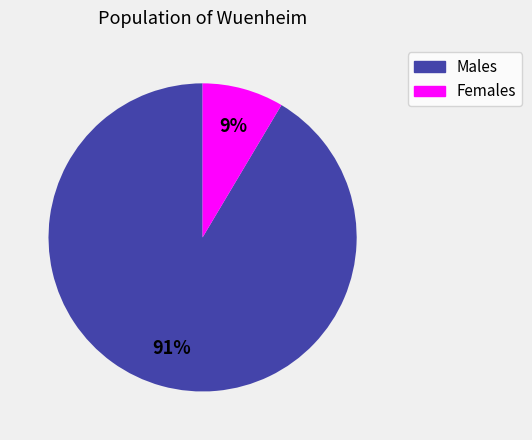

Is there any slice that represents more than half of the pie?

Yes